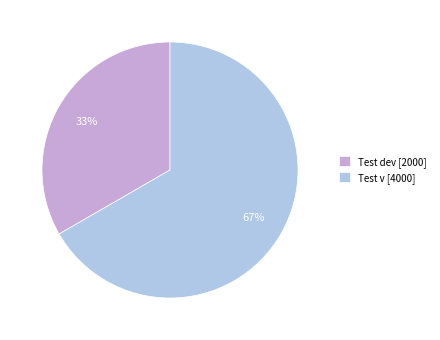

True or false: Test v accounts for 67% of the total.

True